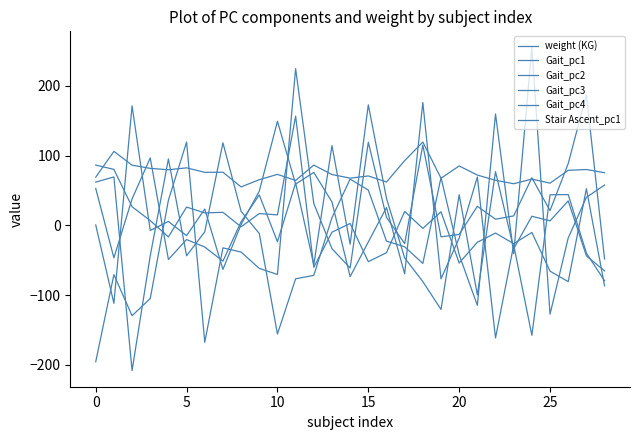

Does the chart display data point markers on the line(s)?

No